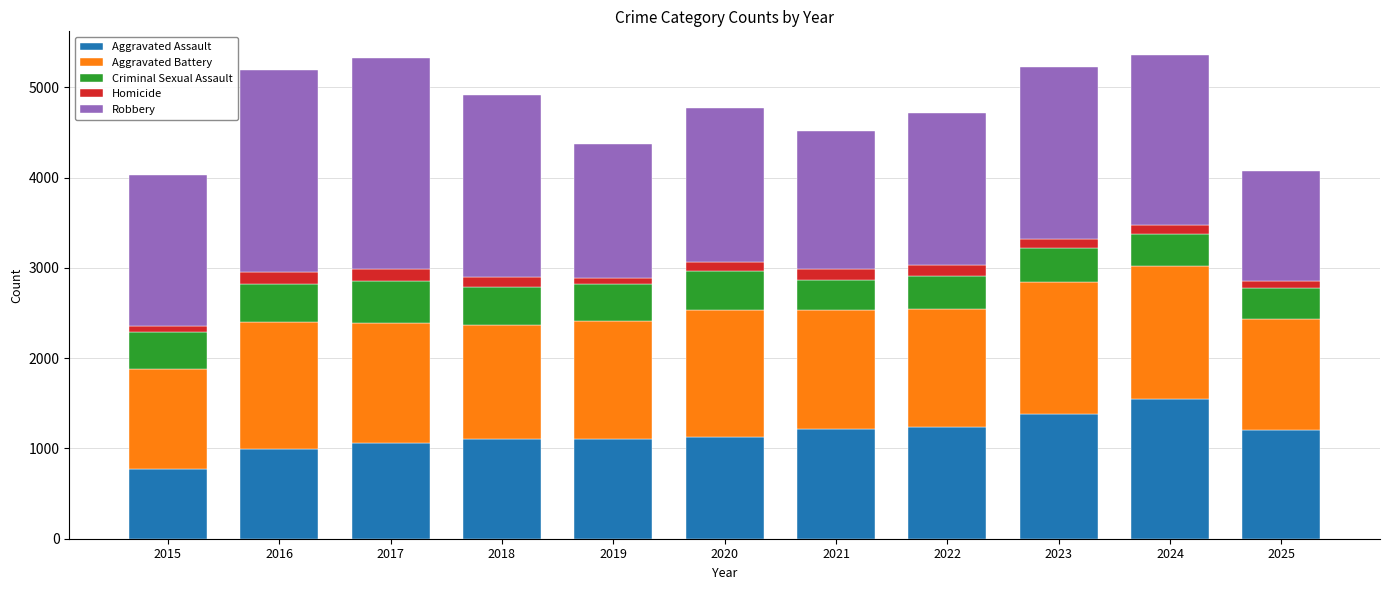

What is the sum of all Aggravated Assault values?

12758